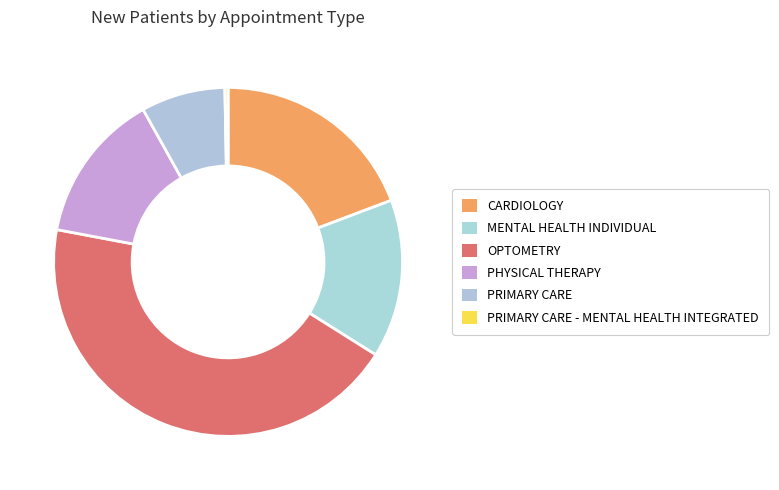

To the nearest percent, what portion does PHYSICAL THERAPY represent?

14%